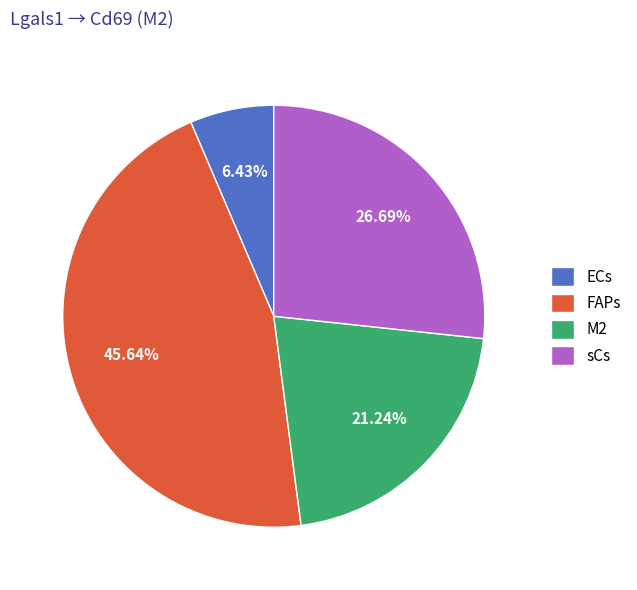

How many segments does this pie chart have?

4